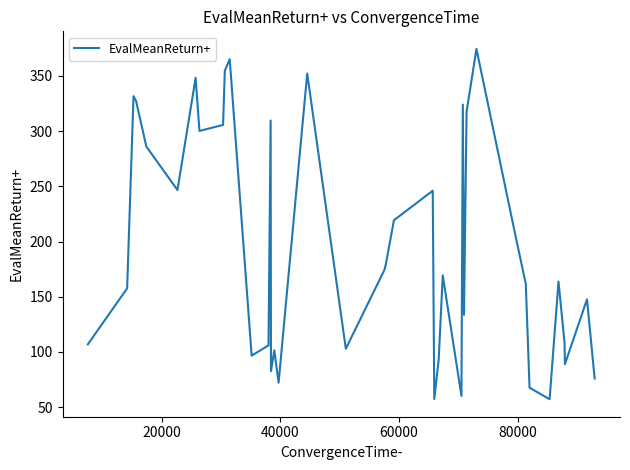

How many interior local peaks (higher than both neighbors) does the data have?

12